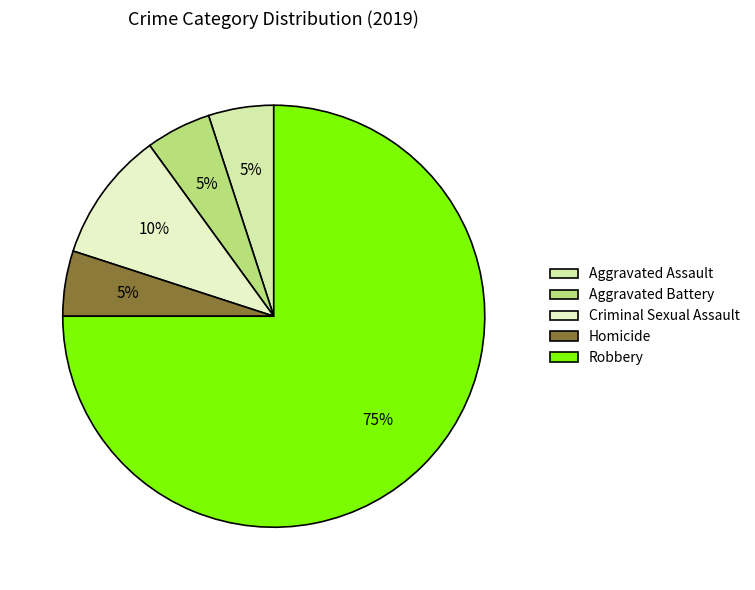

Which slice represents more than half of the pie?

Robbery